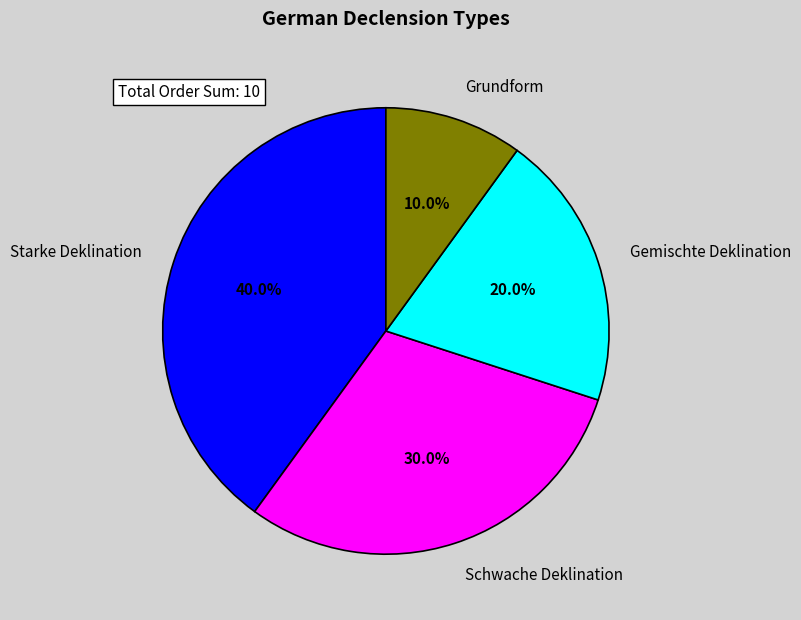

To the nearest percent, what is the combined percentage of Grundform and Starke Deklination?

50%